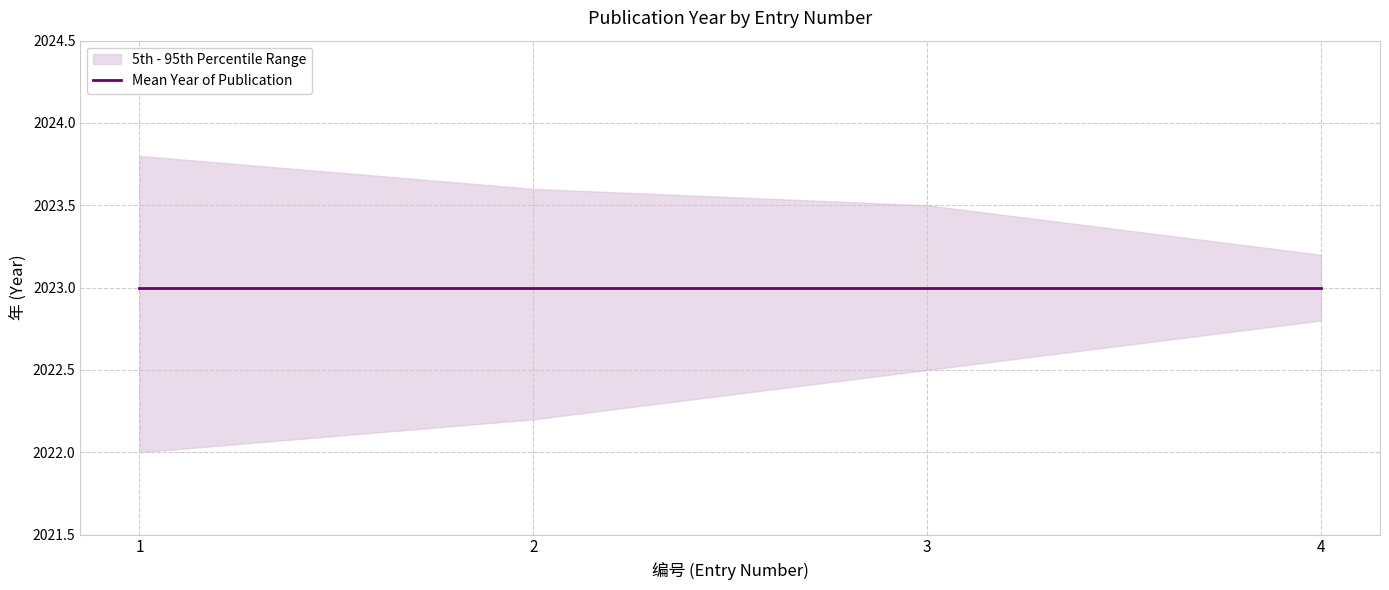

At which category is the sum across all series the highest?

4